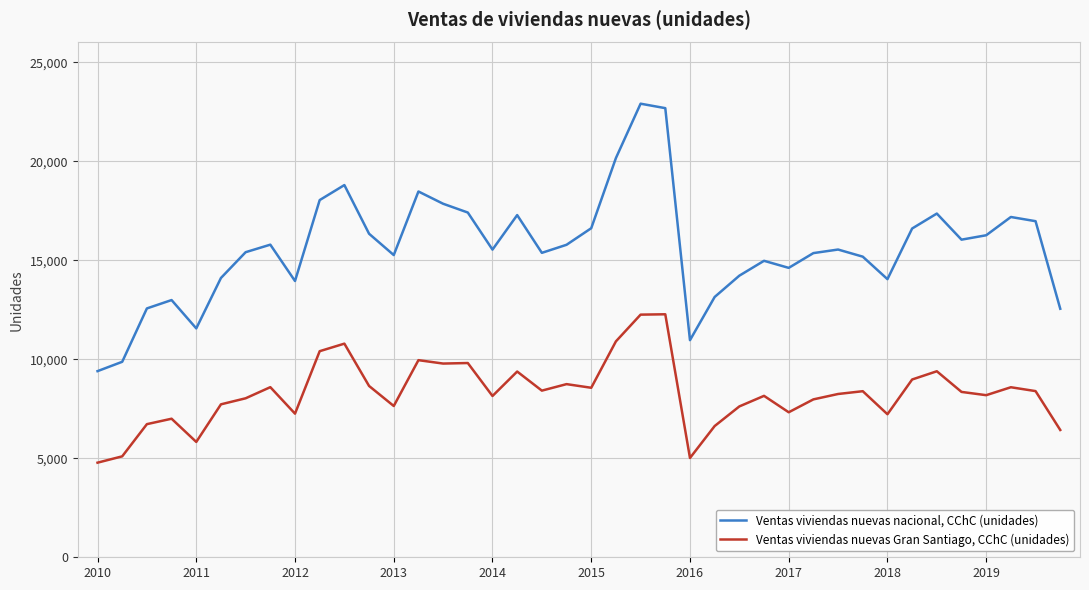

True or false: Ventas viviendas nuevas Gran Santiago, CChC (unidades) and Ventas viviendas nuevas nacional, CChC (unidades) intersect in this chart.

False